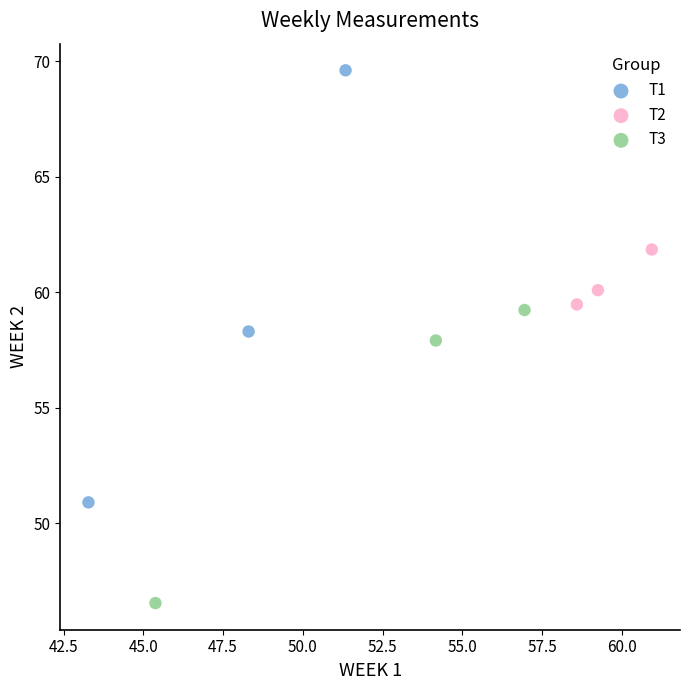

Which series has the largest Y range (max minus min)?

T1